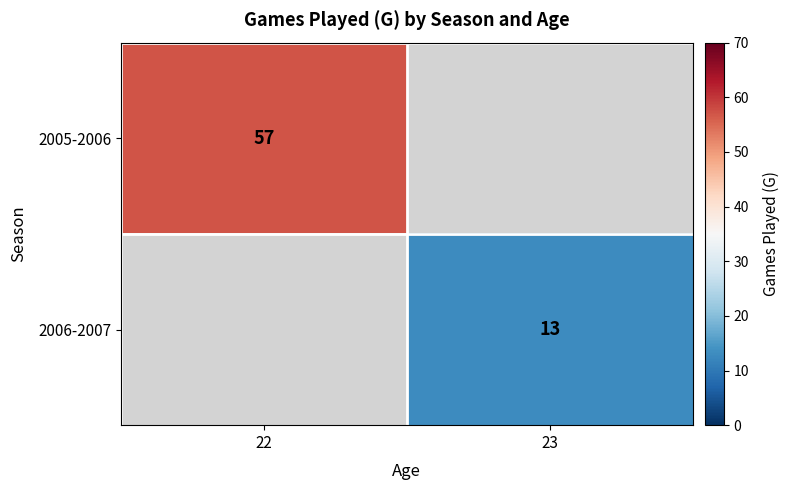

Which has a higher value, 23 or 22?

22